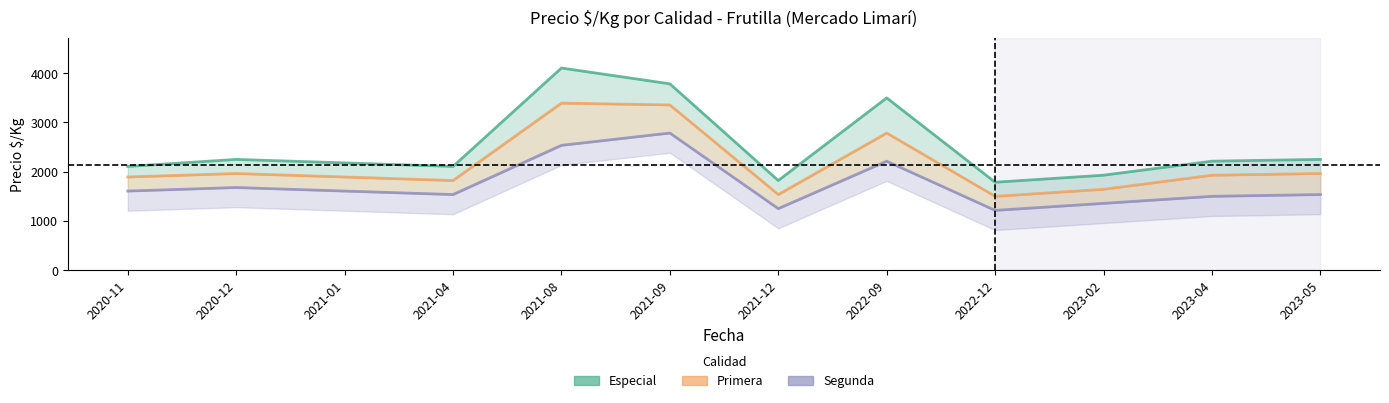

Reading left to right, extract all data points from this chart.

Especial: 2020-11=2107	2020-12=2250	2021-01=2179	2021-04=2107	2021-08=4107	2021-09=3786	2021-12=1821	2022-09=3500	2022-12=1786	2023-02=1929	2023-04=2214	2023-05=2250
Primera: 2020-11=1893	2020-12=1964	2021-01=1893	2021-04=1821	2021-08=3394	2021-09=3357	2021-12=1536	2022-09=2786	2022-12=1500	2023-02=1643	2023-04=1929	2023-05=1964
Segunda: 2020-11=1607	2020-12=1679	2021-01=1607	2021-04=1536	2021-08=2536	2021-09=2786	2021-12=1250	2022-09=2214	2022-12=1214	2023-02=1357	2023-04=1500	2023-05=1536